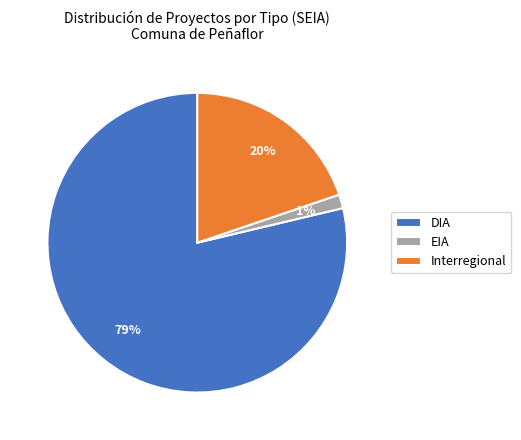

To the nearest percent, what percentage of the pie is Interregional?

20%